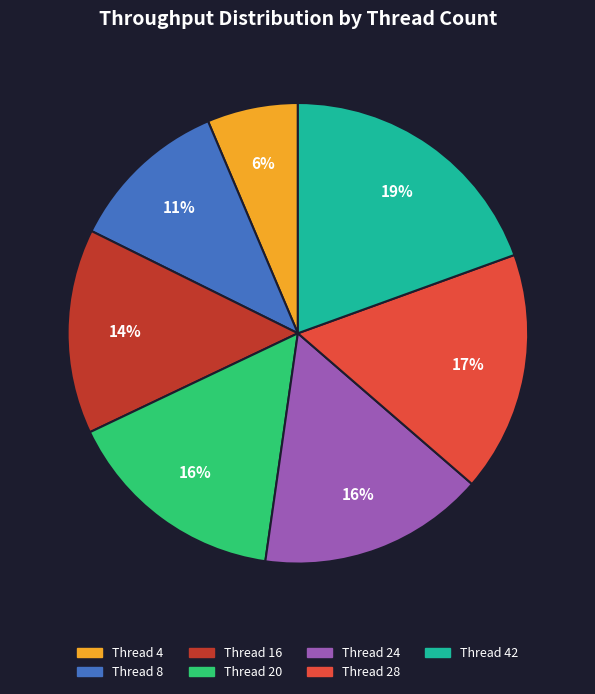

Does any single category account for the majority?

No